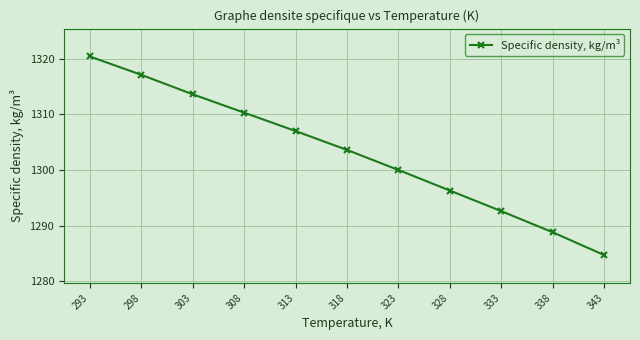

List the labels in order of value, largest first.

293, 298, 303, 308, 313, 318, 323, 328, 333, 338, 343